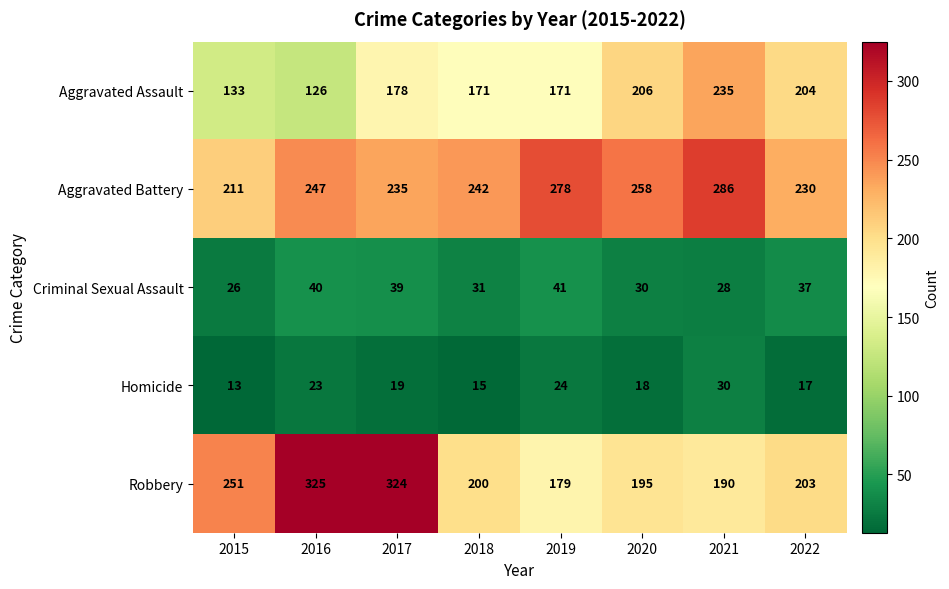

Read the Criminal Sexual Assault value at 2022, to the nearest 10.

40